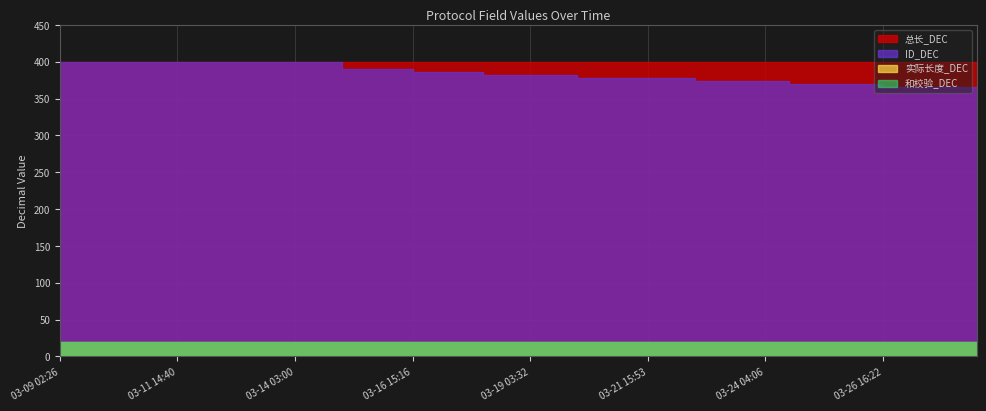

Reading left to right, list all the values displayed in this chart.

总长_DEC: 400	400	400	400	400	400	400	400	400	400	400	400	400	400	400	400	400	400	400	400	400	400	400	400	400	400	400	400	400	400	400	400	400	400	400	400	400	400	400	400
ID_DEC: 400	400	400	400	400	400	400	400	400	400	400	400	400	390	390	390	386	386	386	382	382	382	382	378	378	378	378	378	374	374	374	374	370	370	370	370	366	366	366	366
实际长度_DEC: 20	20	20	20	20	20	20	20	20	20	20	20	20	20	20	20	20	20	20	20	20	20	20	20	20	20	20	20	20	20	20	20	20	20	20	20	20	20	20	20
和校验_DEC: 20	20	20	20	20	20	20	20	20	20	20	20	20	20	20	20	20	20	20	20	20	20	20	20	20	20	20	20	20	20	20	20	20	20	20	20	20	20	20	20